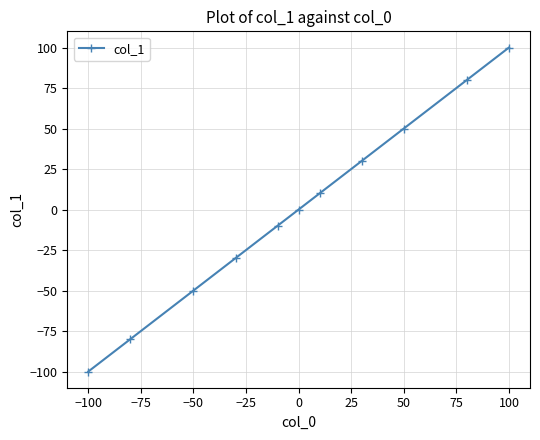

Count the number of categories in the chart.

11